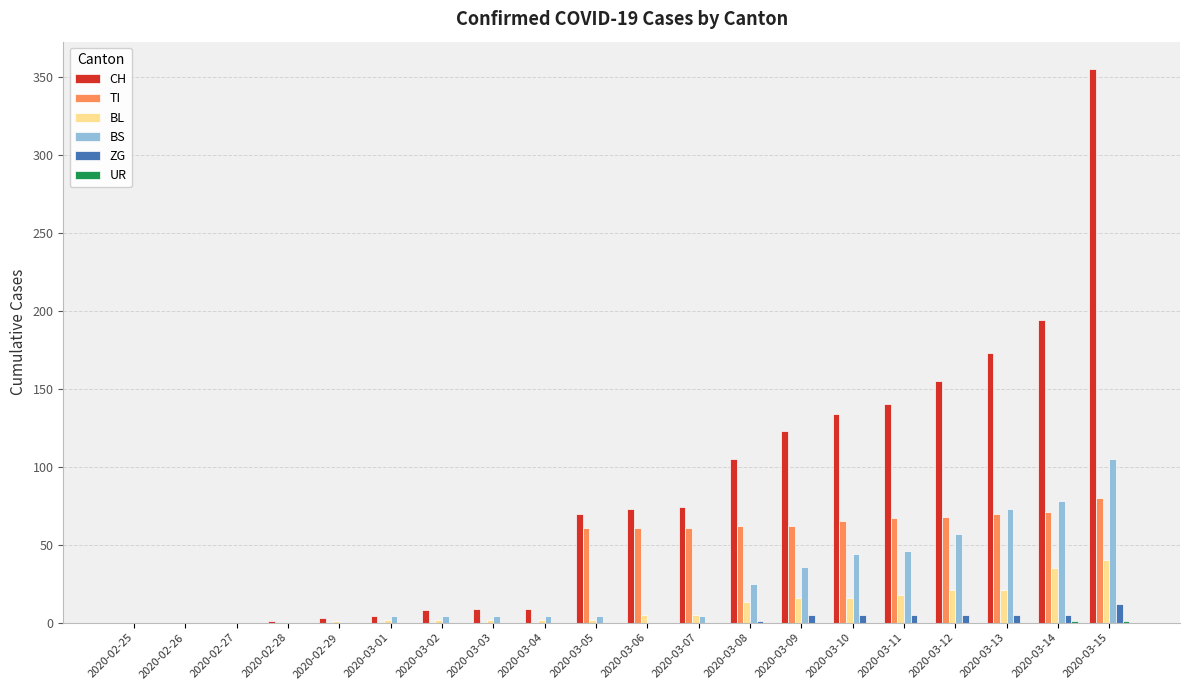

Which series has the largest total across all categories?

CH